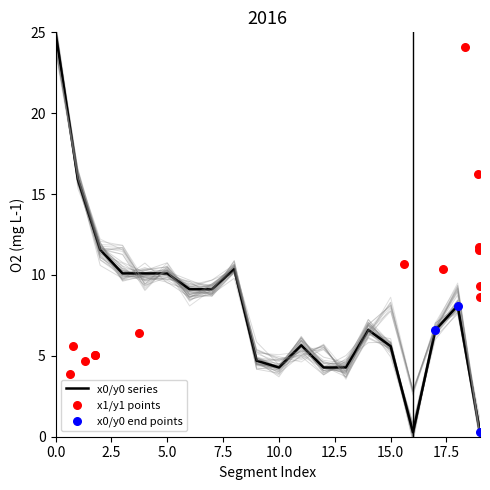

The x0/y0 series series shows 10.1 at 5.0. True or false?

True